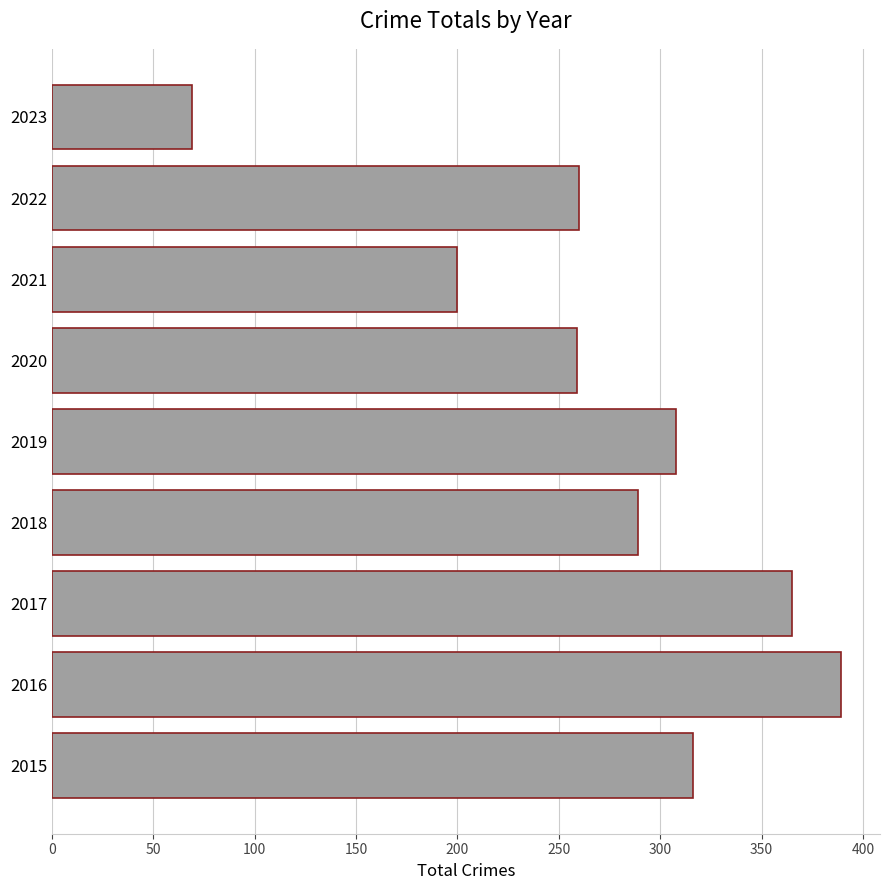

What is the sum of the values at 2021 and 2020?

459